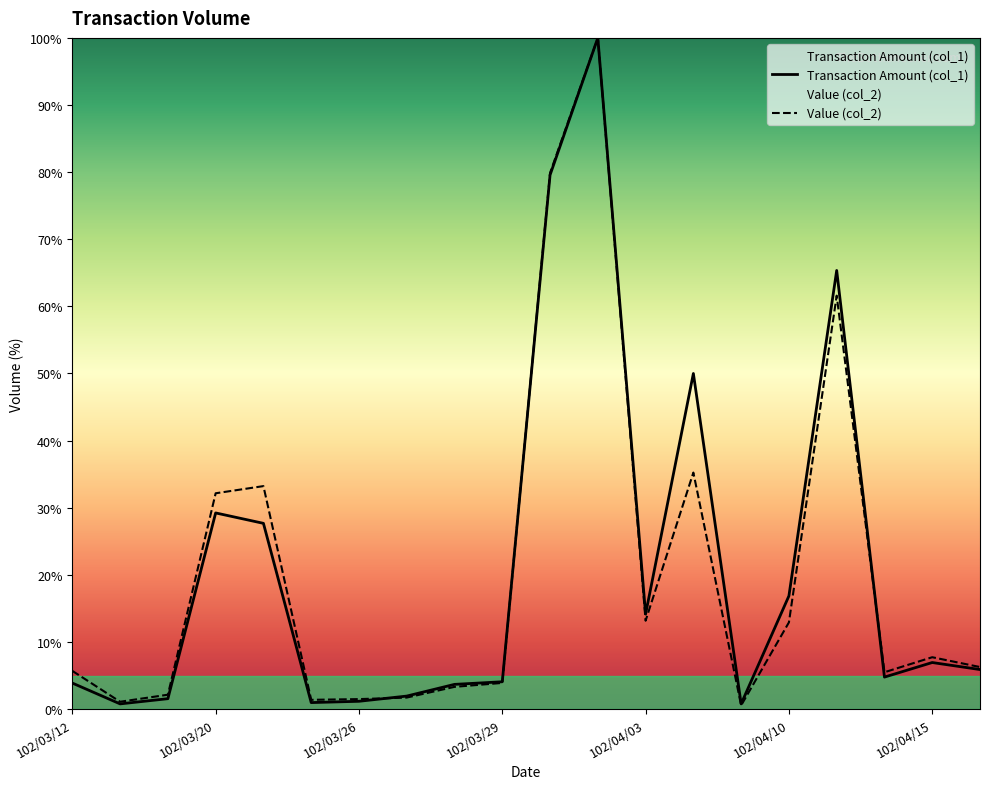

After their last crossing, which series has the higher values: Transaction Amount (col_1) or Value (col_2)?

Value (col_2)